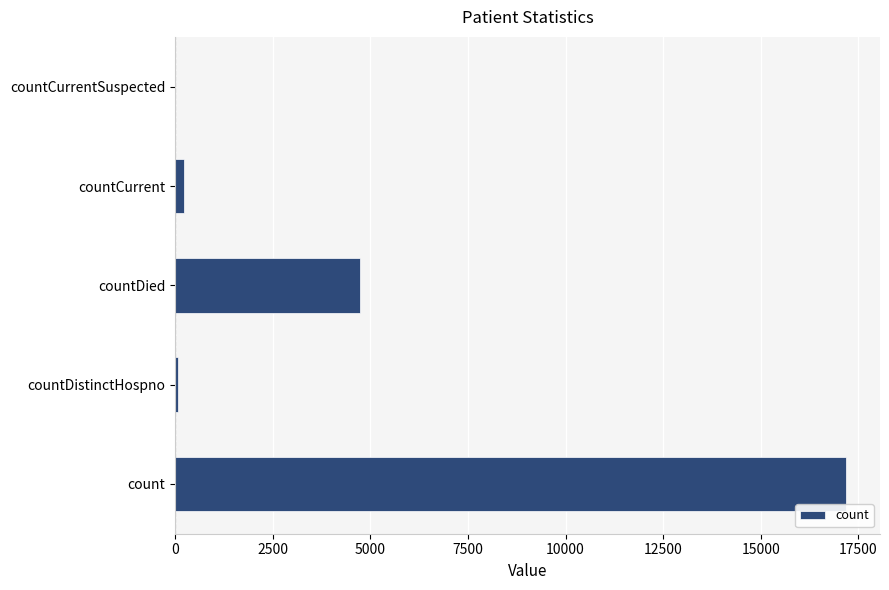

True or false: the data shows 8276 at countDied.

False